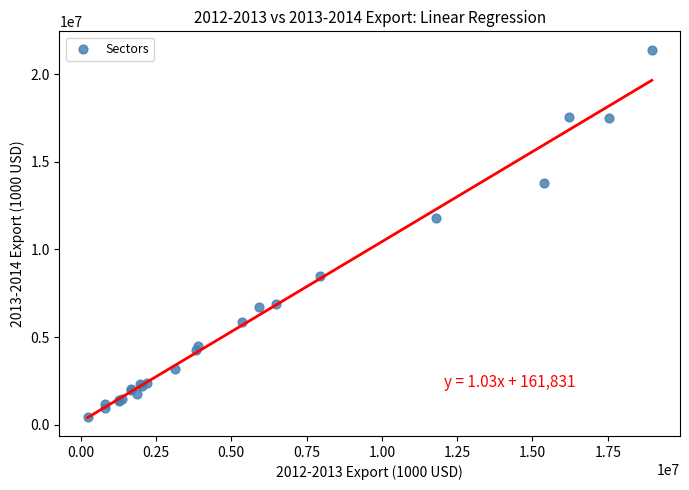

What Y value in the scatter plot is closest to 10912082?

11771640.0